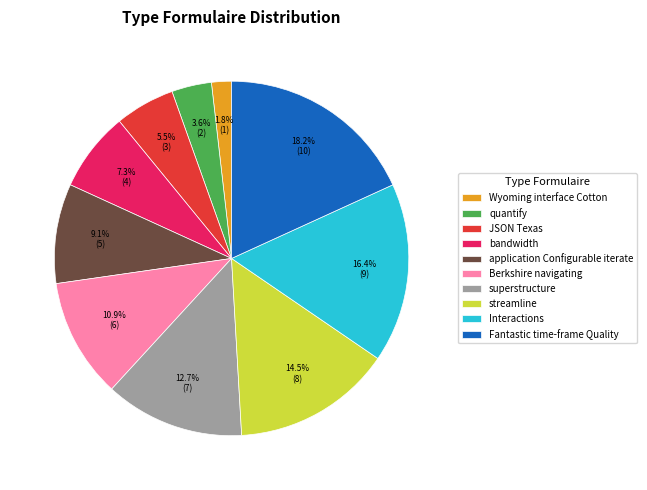

Does application Configurable iterate account for over 50% of the chart?

No